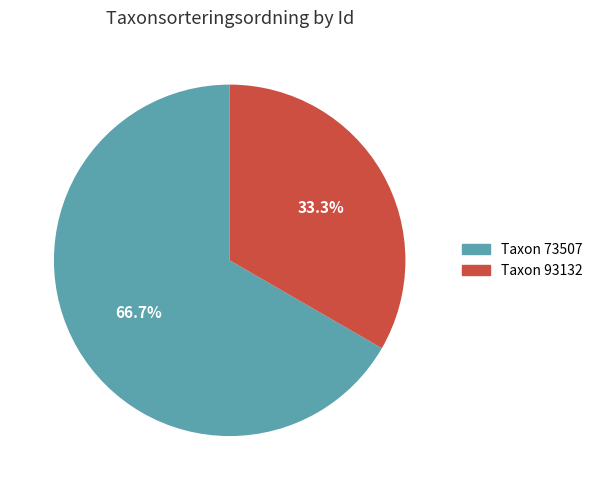

Does any single category account for the majority?

Yes